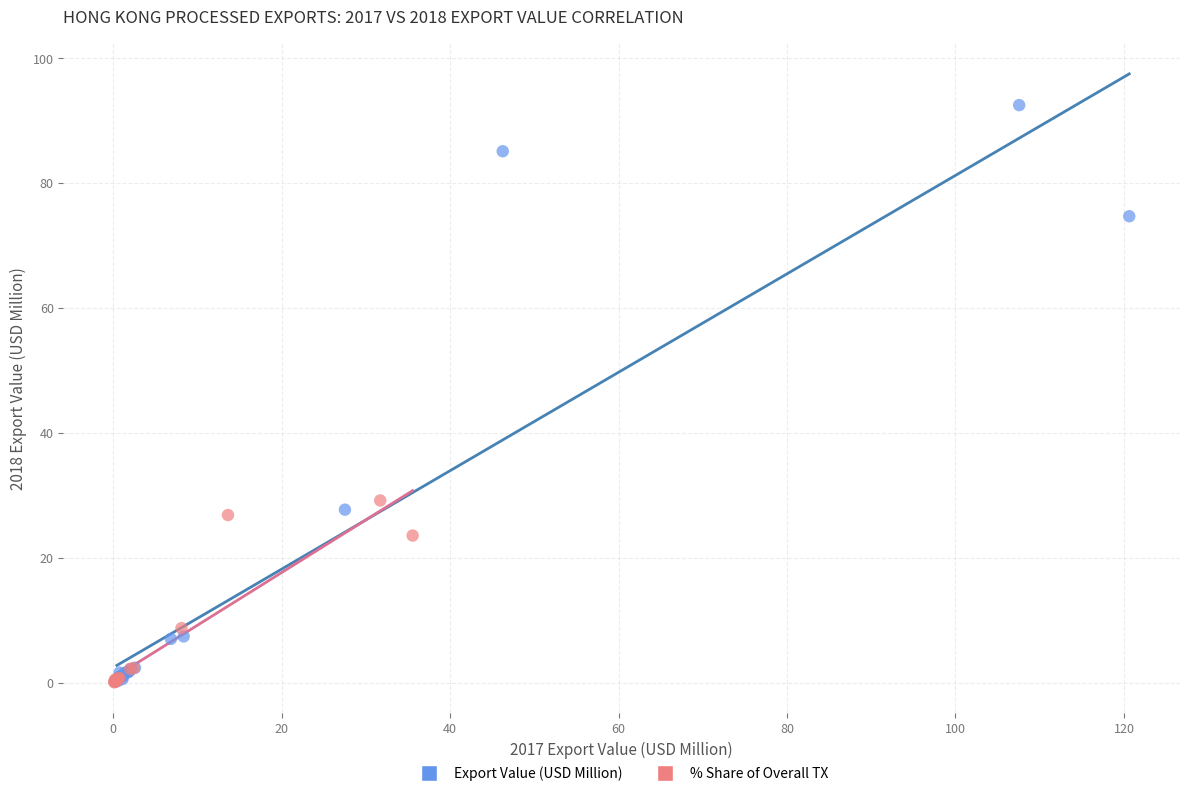

What are all the series names shown in the legend?

Export Value (USD Million), % Share of Overall TX